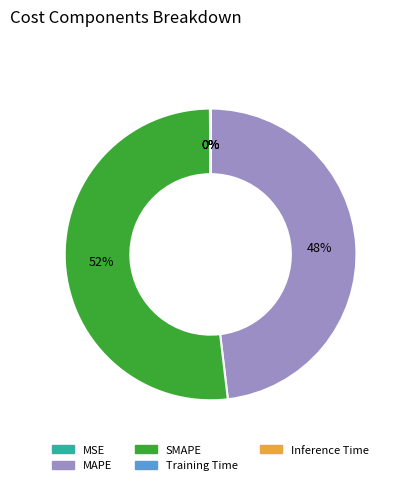

Does SMAPE account for over 50% of the chart?

Yes